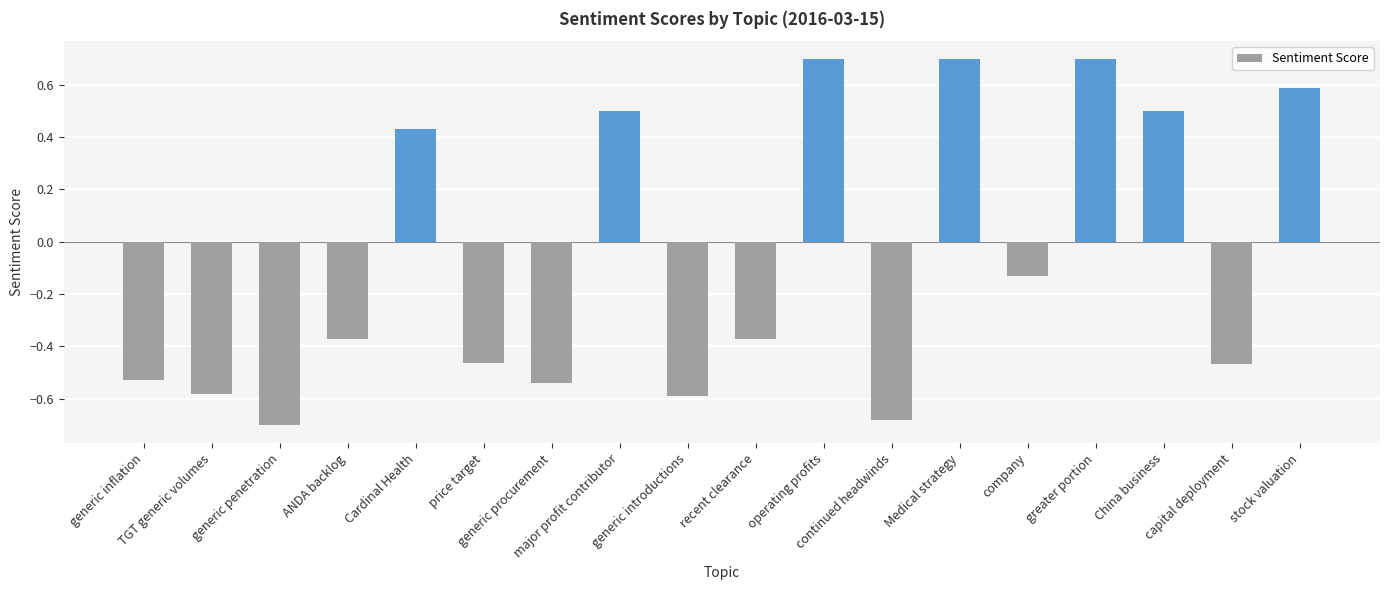

What is the change in value from major profit contributor to Medical strategy?

+0.2